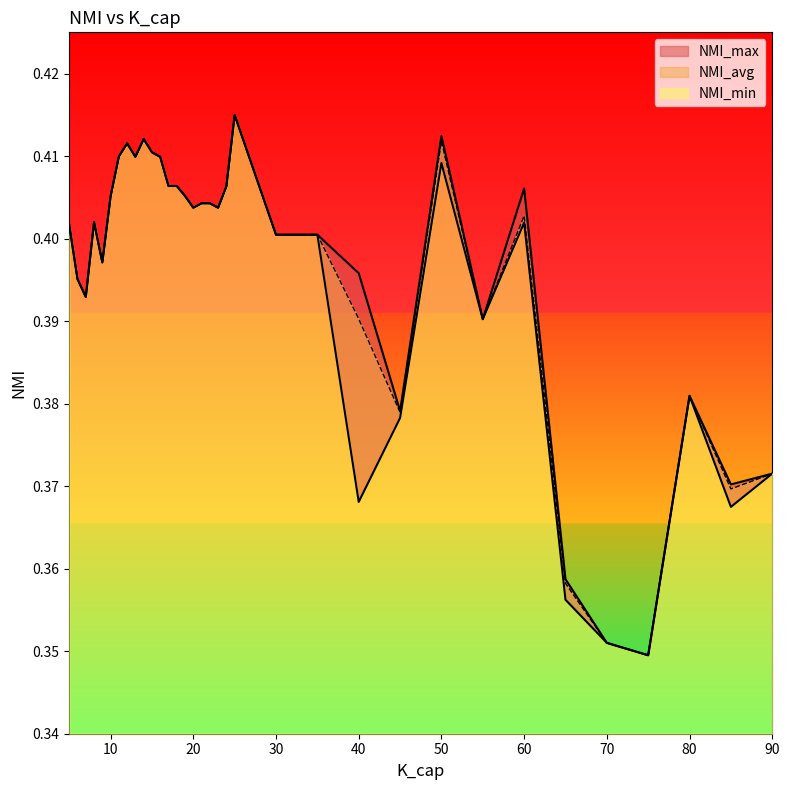

Reading left to right, what are all the values shown in this chart?

NMI_max: 25=0.4	50=0.4	14=0.4	12=0.4	15=0.4	11=0.4	16=0.4	13=0.4	18=0.4	17=0.4	24=0.4	60=0.4	19=0.4	10=0.4	22=0.4	21=0.4	23=0.4	20=0.4	8=0.4	5=0.4	35=0.4	30=0.4	9=0.4	40=0.4	6=0.4	7=0.4	55=0.4	80=0.4	45=0.4	90=0.4	85=0.4	65=0.4	70=0.4	75=0.3
NMI_min: 25=0.4	50=0.4	14=0.4	12=0.4	15=0.4	11=0.4	16=0.4	13=0.4	18=0.4	17=0.4	24=0.4	60=0.4	19=0.4	10=0.4	22=0.4	21=0.4	23=0.4	20=0.4	8=0.4	5=0.4	35=0.4	30=0.4	9=0.4	40=0.4	6=0.4	7=0.4	55=0.4	80=0.4	45=0.4	90=0.4	85=0.4	65=0.4	70=0.4	75=0.3
NMI_avg: 25=0.4	50=0.4	14=0.4	12=0.4	15=0.4	11=0.4	16=0.4	13=0.4	18=0.4	17=0.4	24=0.4	60=0.4	19=0.4	10=0.4	22=0.4	21=0.4	23=0.4	20=0.4	8=0.4	5=0.4	35=0.4	30=0.4	9=0.4	40=0.4	6=0.4	7=0.4	55=0.4	80=0.4	45=0.4	90=0.4	85=0.4	65=0.4	70=0.4	75=0.3